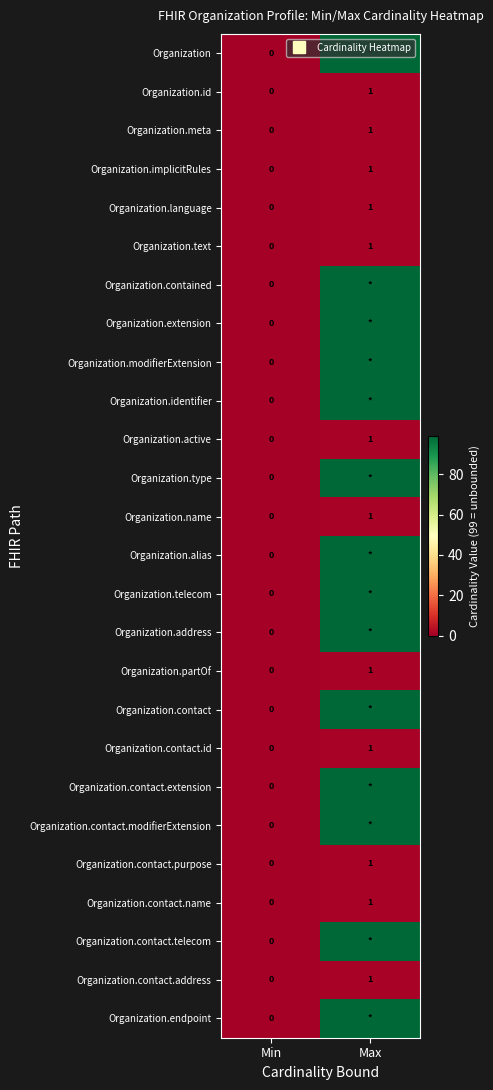

The value of Organization.endpoint at Max is 45. True or false?

False